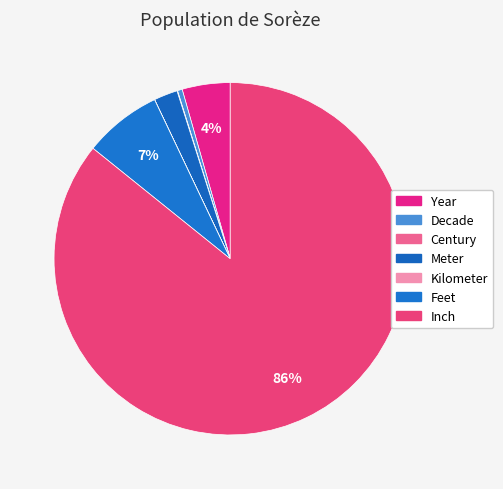

Which category accounts for the majority?

Inch